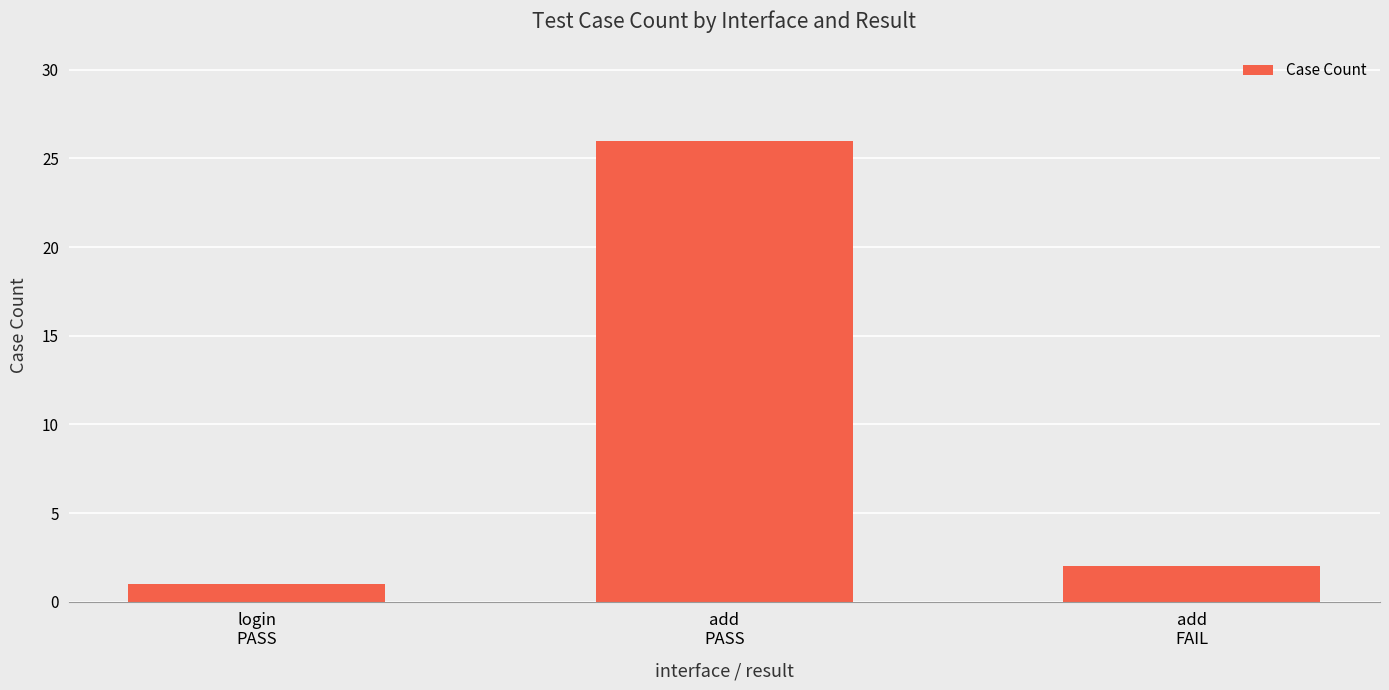

At which label does the data first exceed 2?

add
PASS